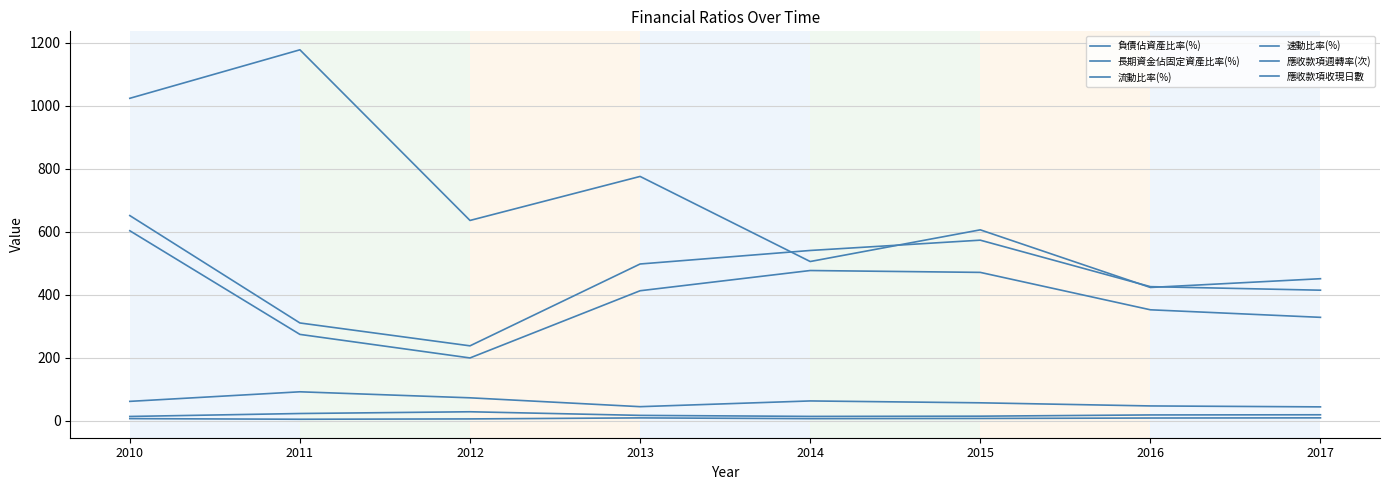

The value of 應收款項收現日數 at 2016 is 81.3. True or false?

False